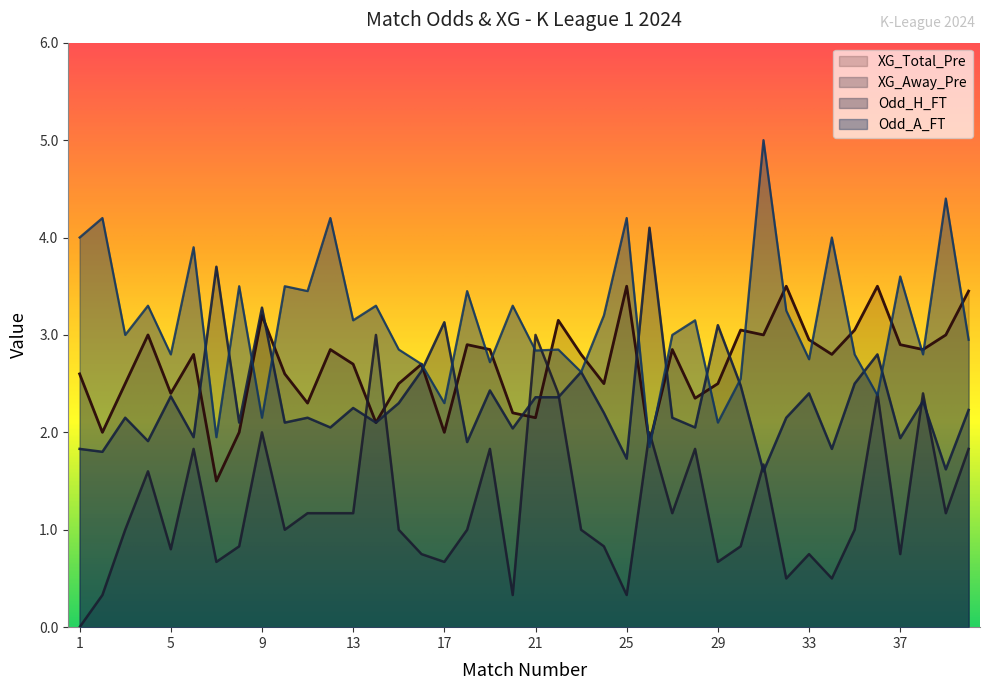

List the series in order of their peak value, highest first.

Odd_A_FT, Odd_H_FT, XG_Total_Pre, XG_Away_Pre